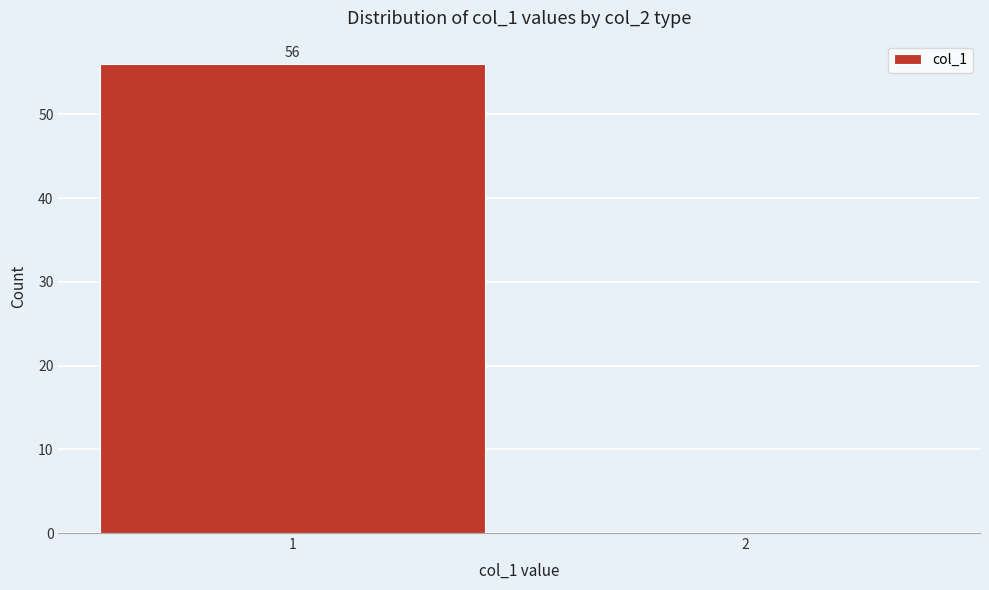

What is the sum of all values?

56